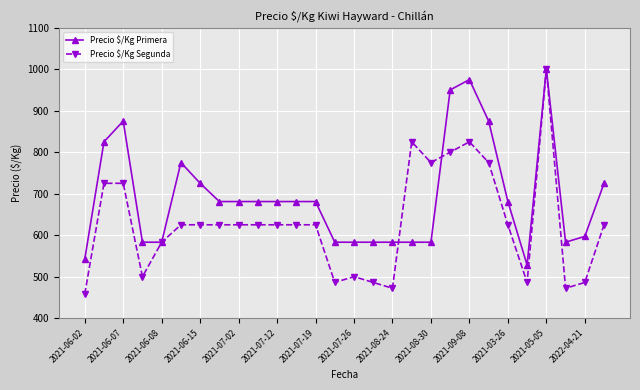

At how many categories does at least one series exceed 602?

18